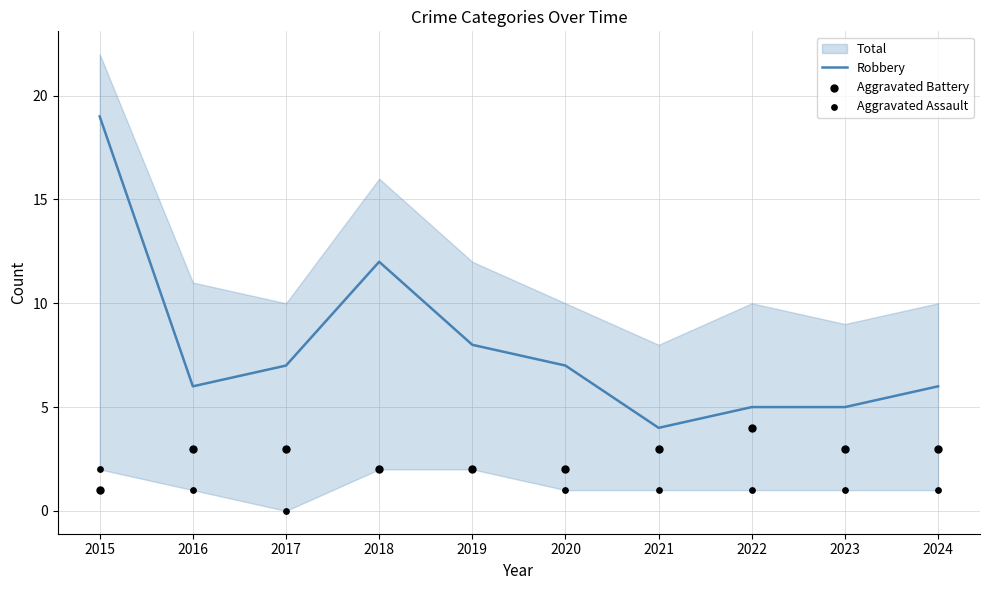

What is the total value across all series at 2021?

8